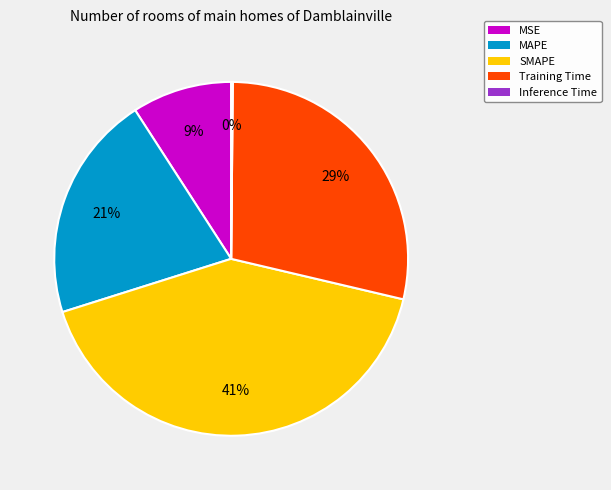

The MSE slice represents 9% of the pie. True or false?

True